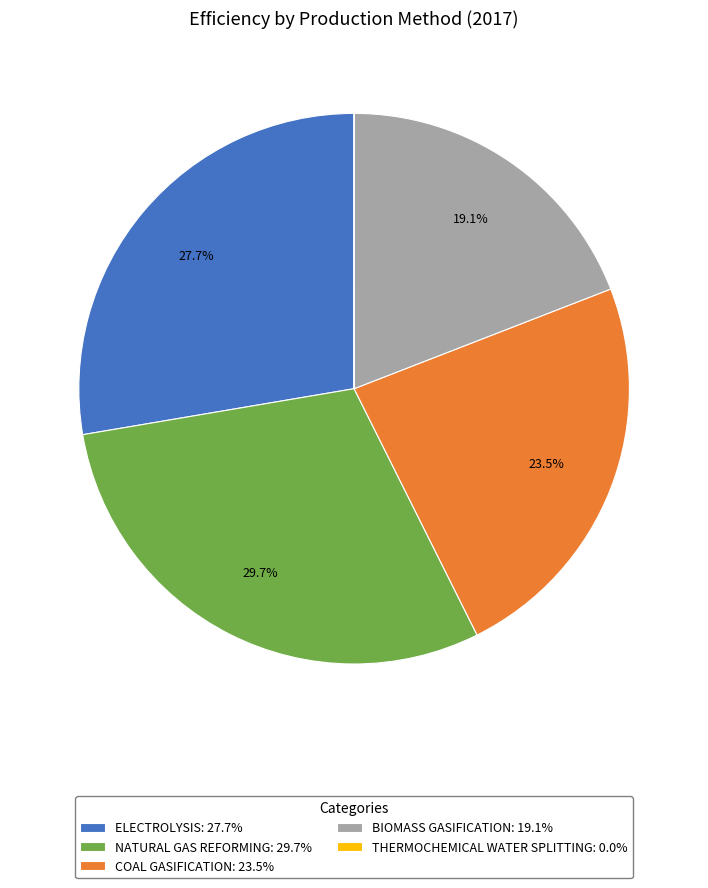

Which has a higher value, COAL GASIFICATION: 23.5% or NATURAL GAS REFORMING: 29.7%?

NATURAL GAS REFORMING: 29.7%